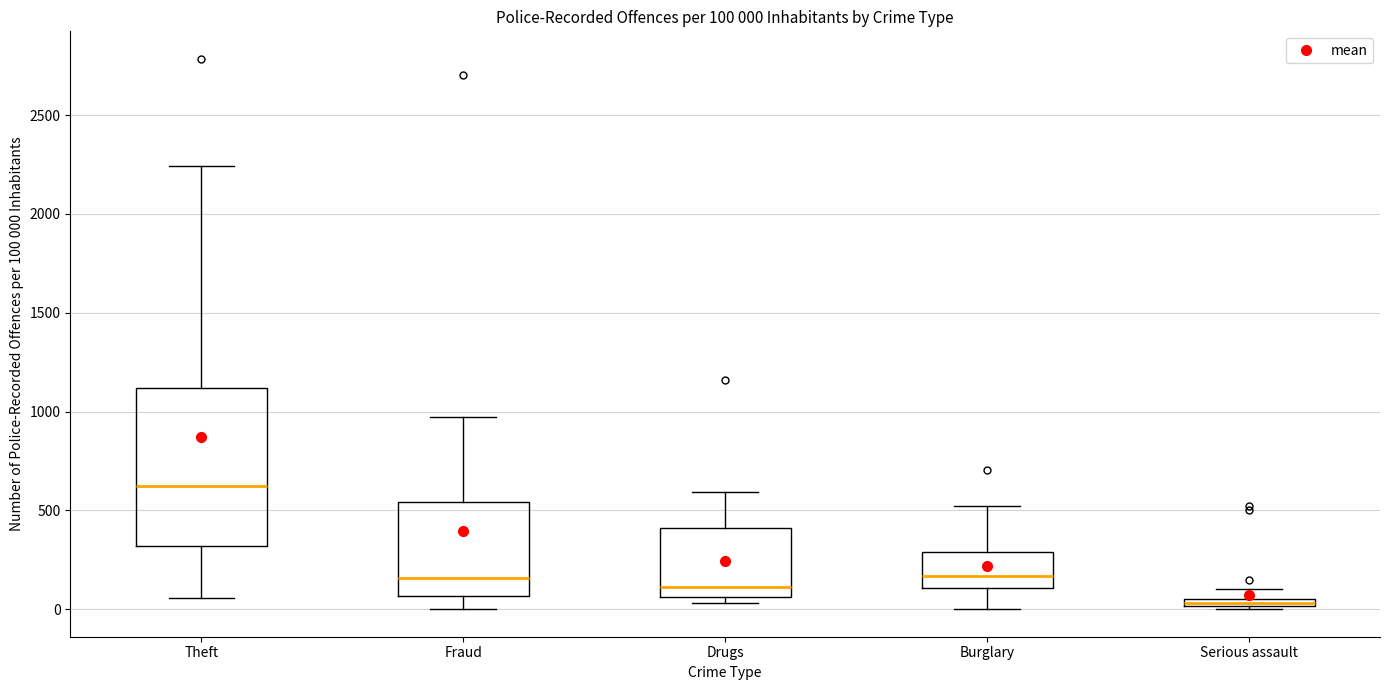

Which box has the highest median line?

Theft